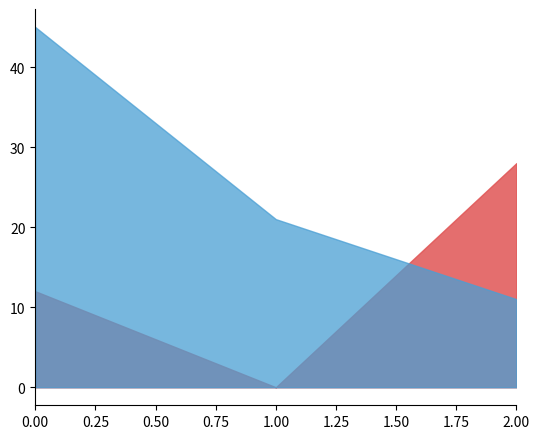

Rank the series by their average value, from lowest to highest.

start, goal